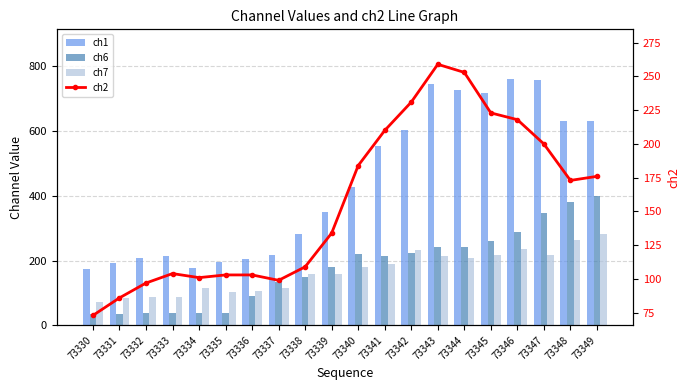

How many categories are shown in the chart?

20